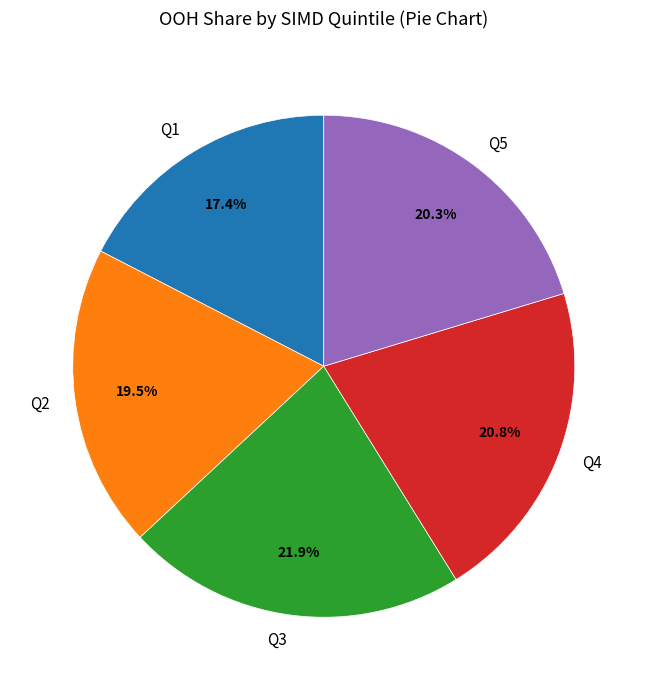

The Q4 slice represents 21% of the pie. True or false?

True